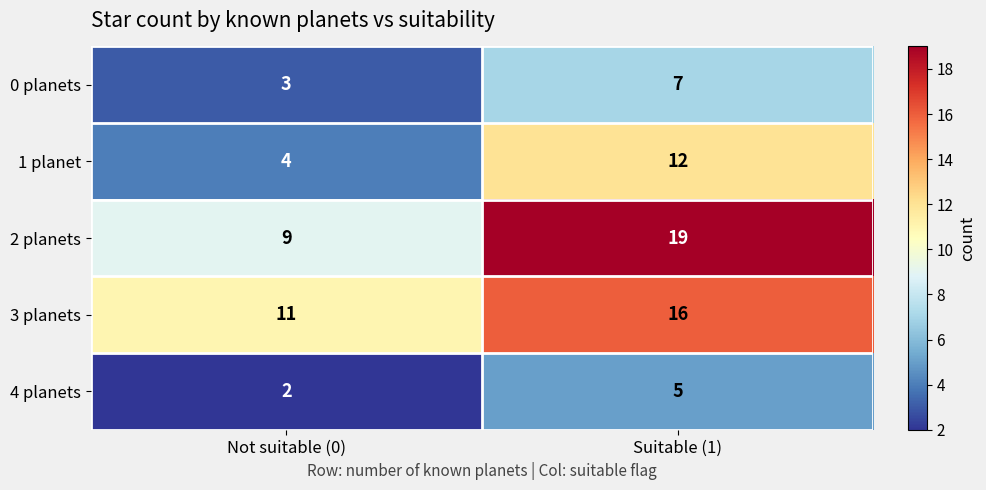

At which label is 3 planets closest to 13?

Not suitable (0)